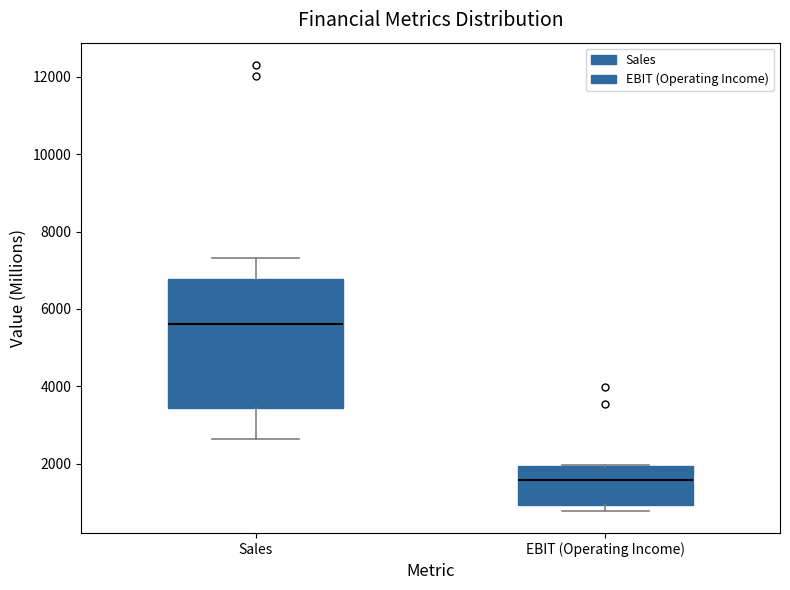

Comparing the boxes themselves (not the whiskers), which one is the tallest?

Sales